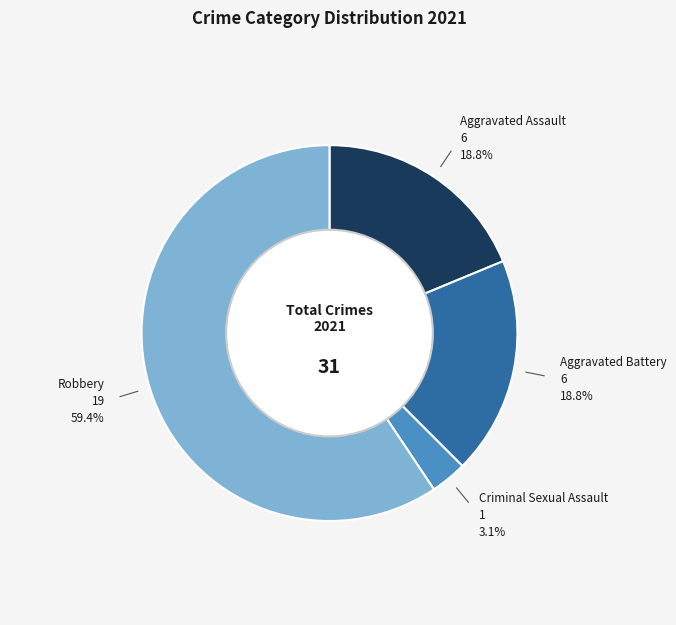

Is there a majority slice in this chart?

Yes